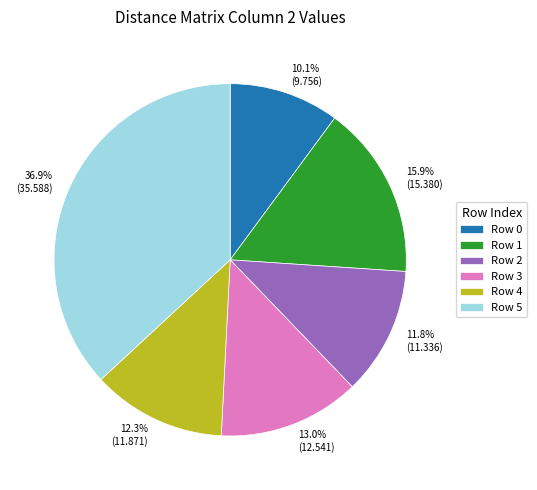

To the nearest percent, what is the difference between the largest and smallest slice percentages?

27%